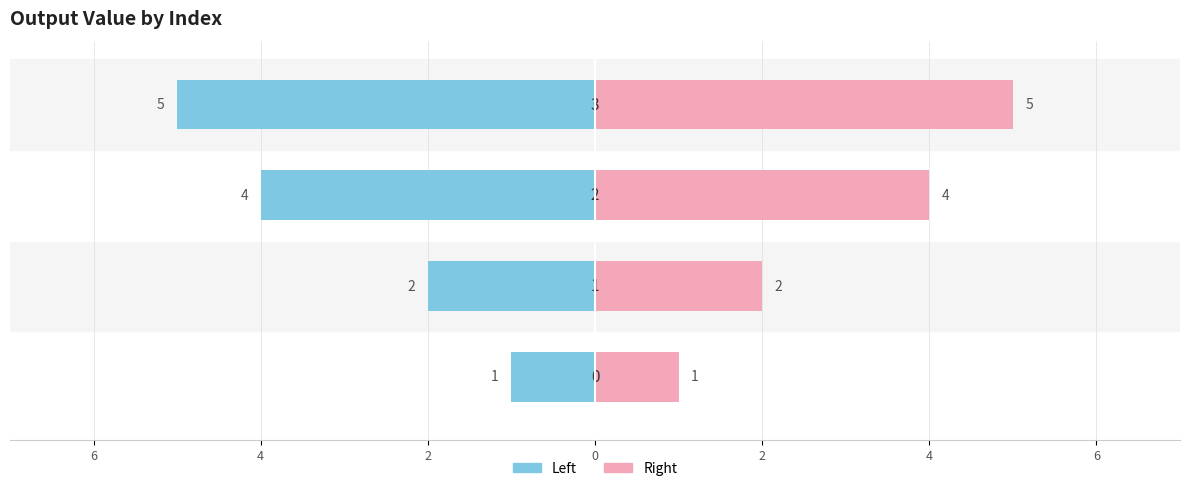

Rank the series by their maximum value, from highest to lowest.

Right, Left